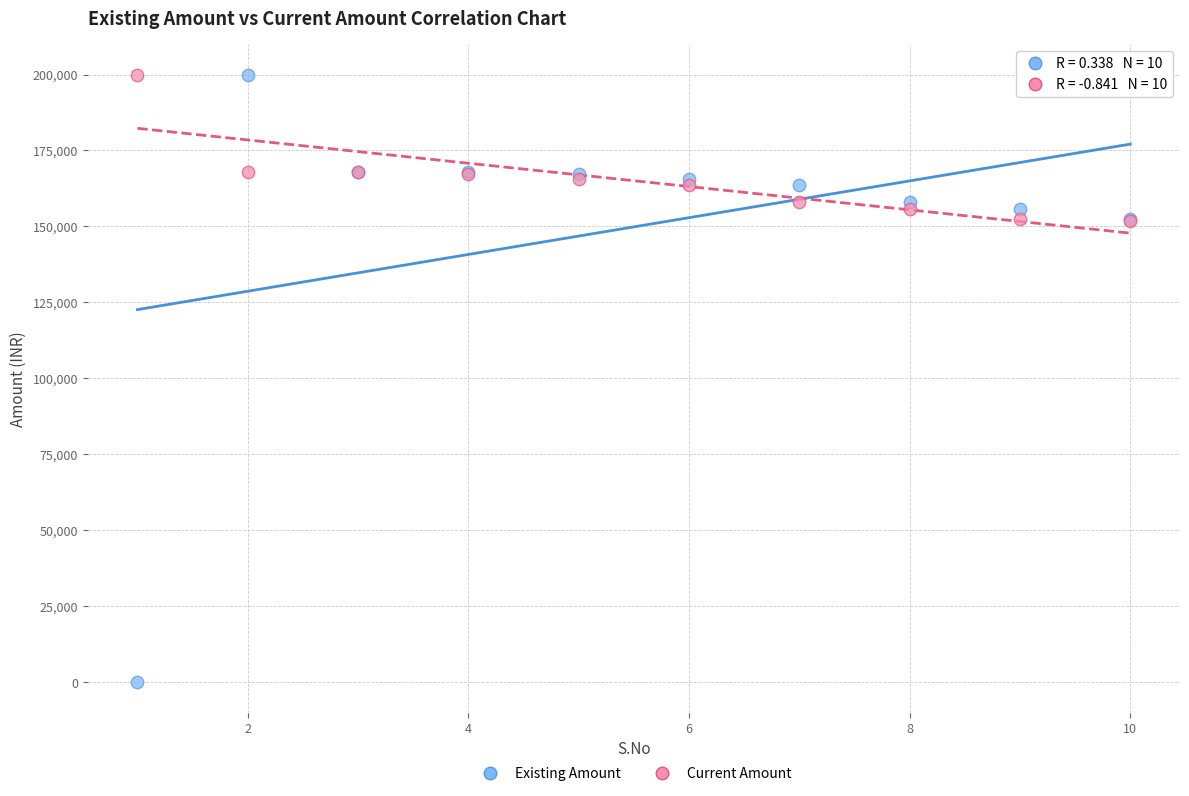

What are all the series names shown in the legend?

Existing Amount, Current Amount